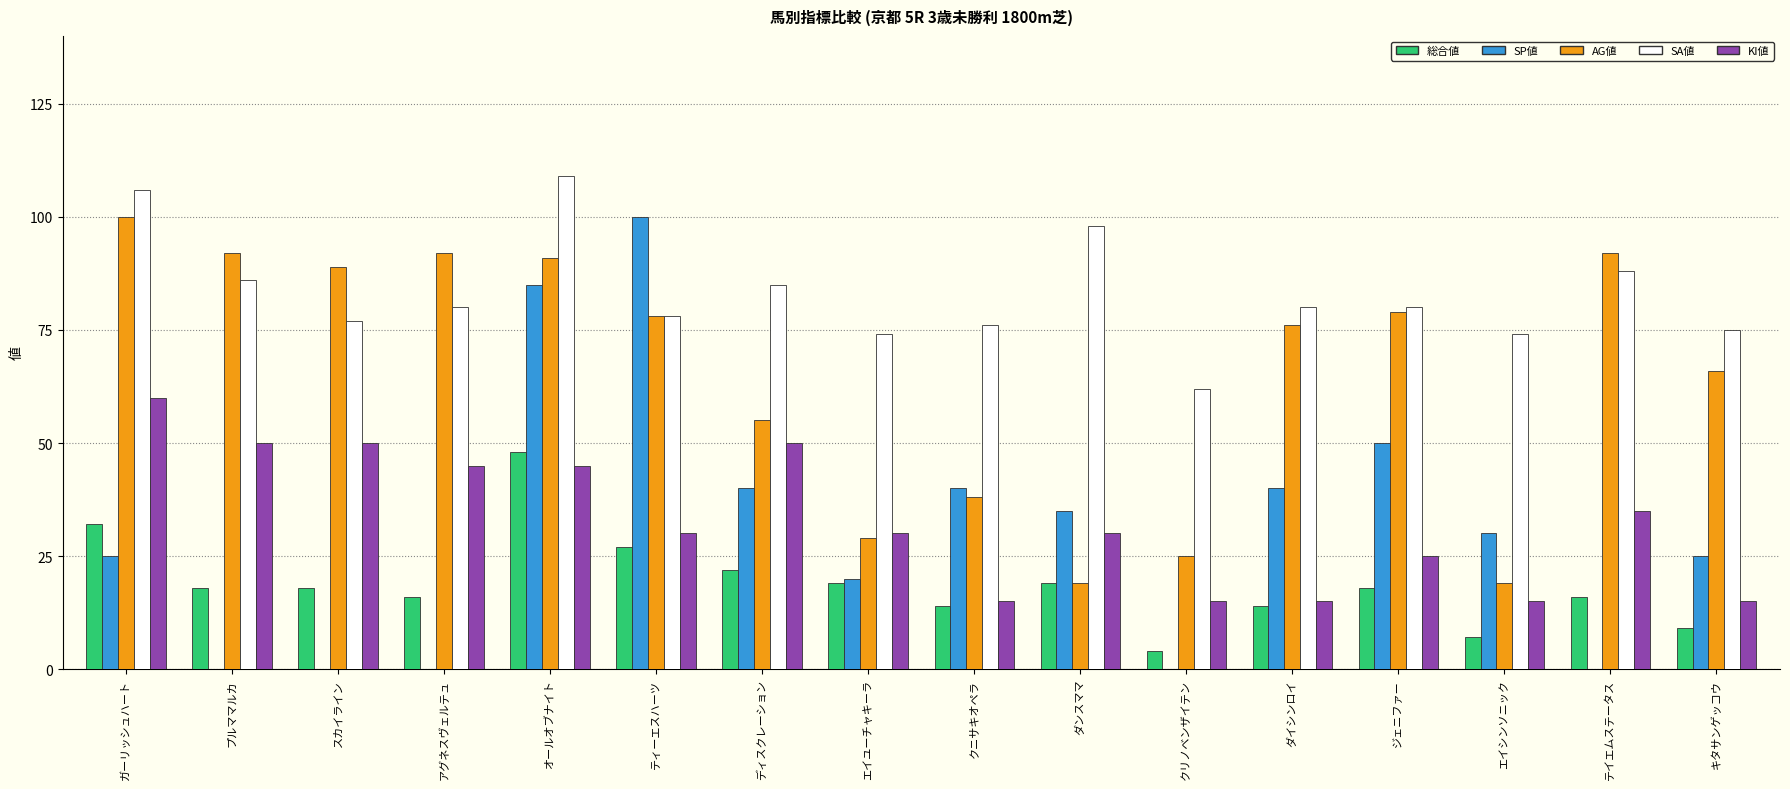

What is the total value across all series at エイシンソニック?

145